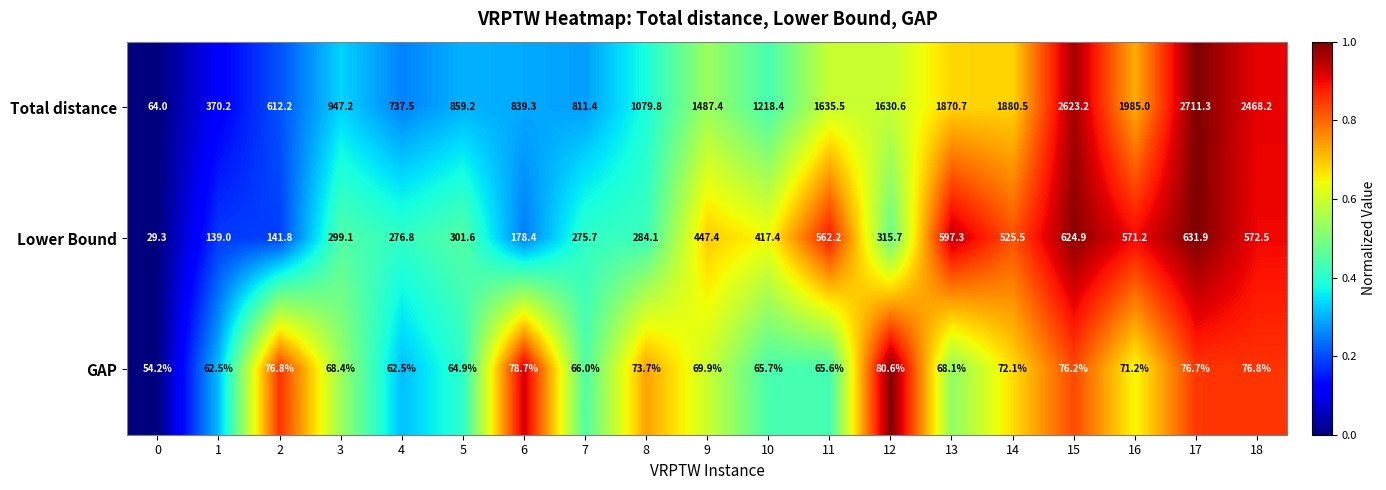

At how many categories does at least one series exceed 1718?

6